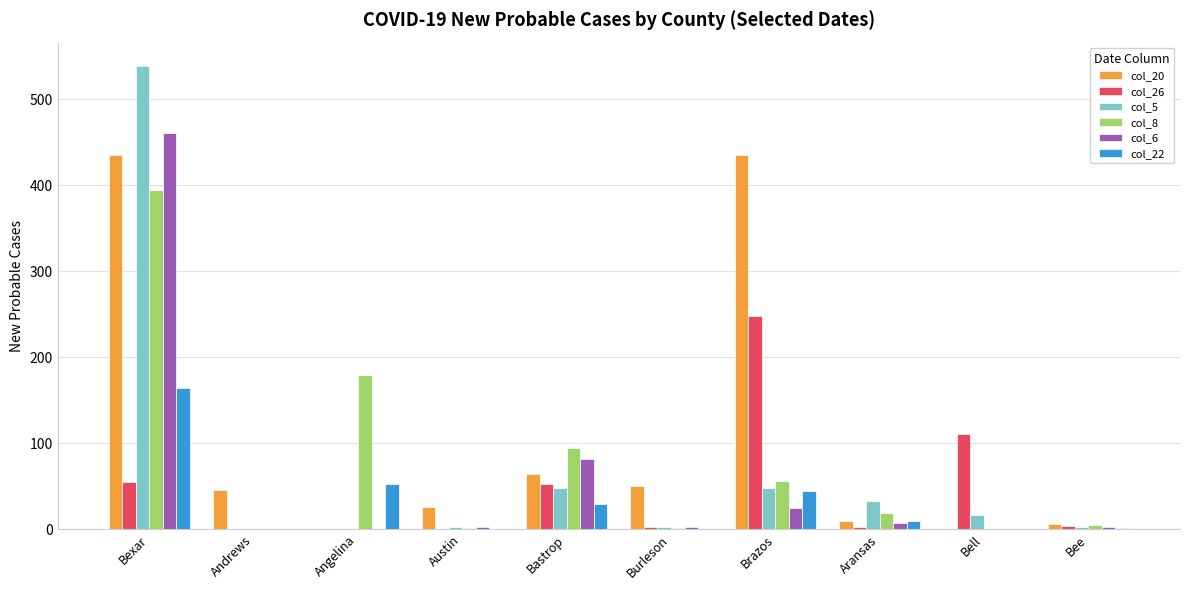

The col_20 series shows 673 at Bexar. True or false?

False